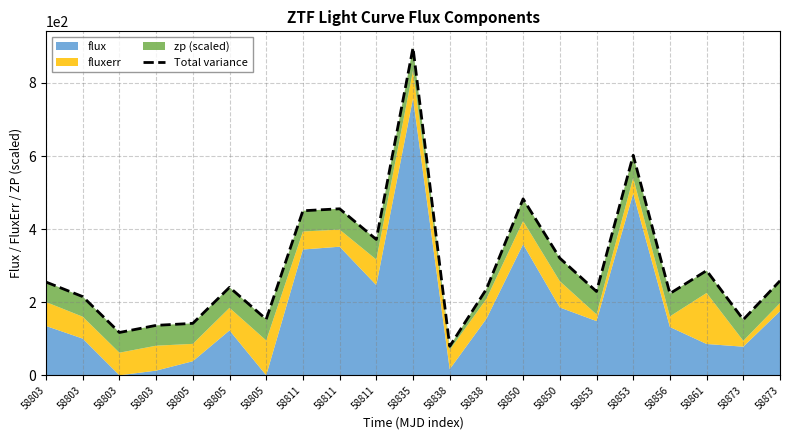

Reading left to right, list all the values displayed in this chart.

58803=255.2	58803=215.3	58803=117.2	58803=136.6	58805=142.1	58805=240.7	58805=153.4	58811=450.3	58811=455.7	58811=371.7	58835=896.5	58838=79.4	58838=235.9	58850=482.8	58850=320.6	58853=229.3	58853=602.1	58856=223.8	58861=286.5	58873=152.4	58873=258.6